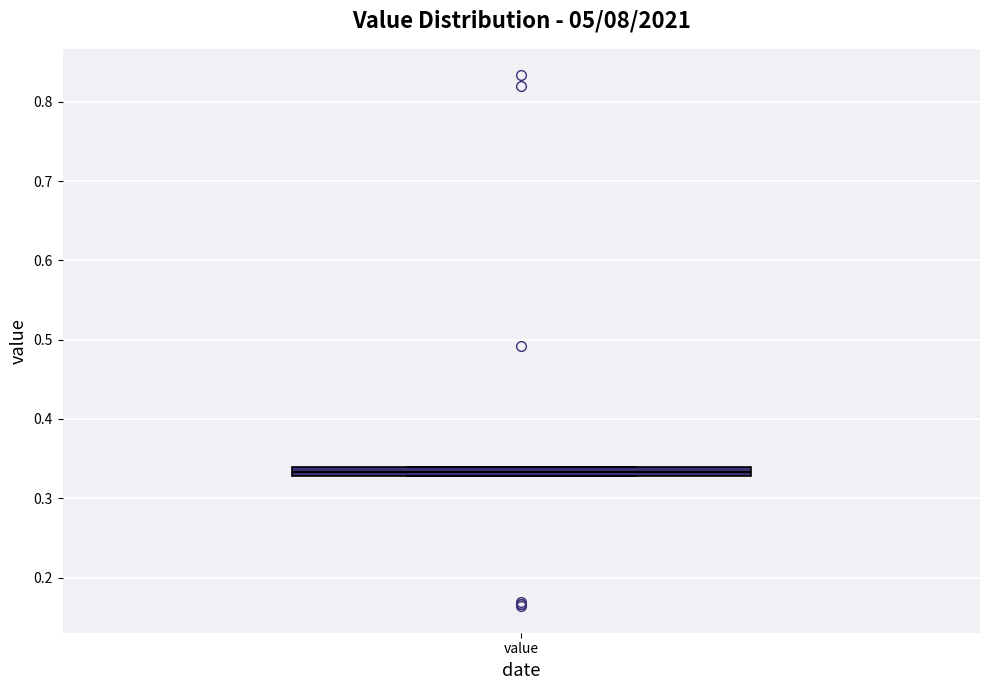

Where is the upper edge of the box for value on the y-axis? The values are not printed on the chart, so give them approximately, as read against the axis.

0.34